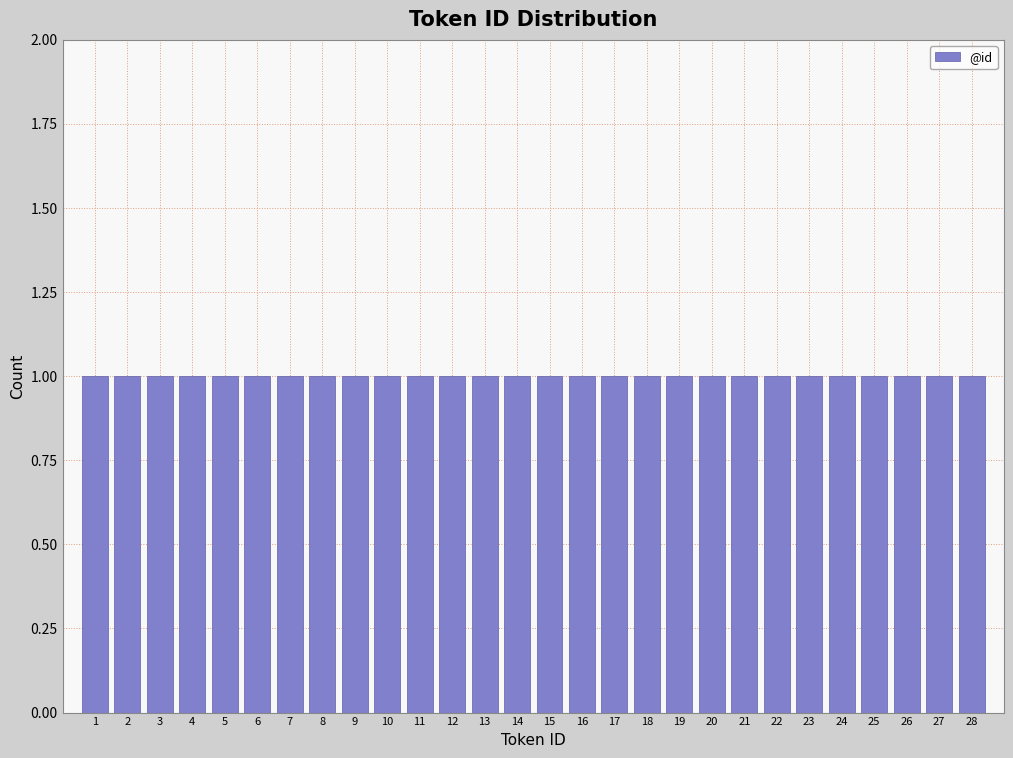

How tall is the bar that spans 25.5 to 26.5 on the x-axis? The values are not printed on the chart, so give them approximately, as read against the axis.

1